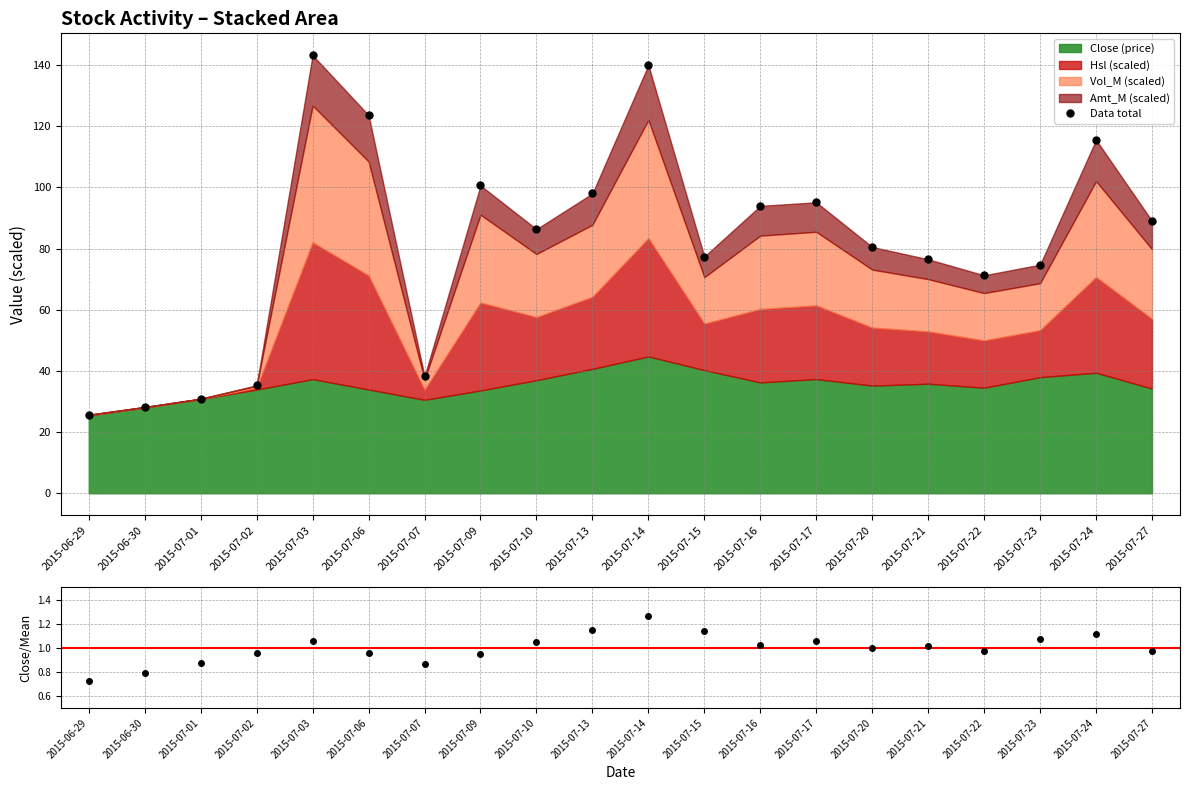

What is the difference between the second highest and minimum values?

114.3